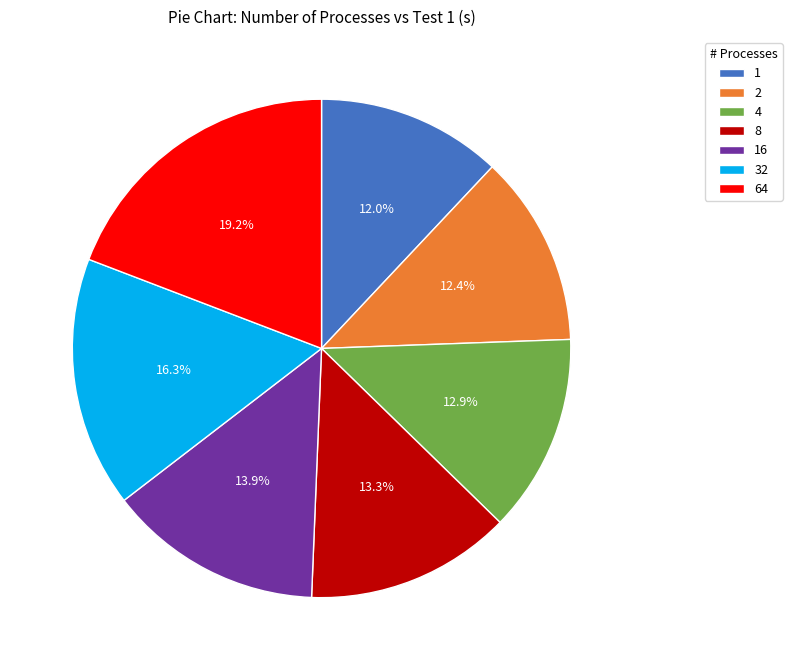

What percentage is the 2 slice, to the nearest percent?

12%